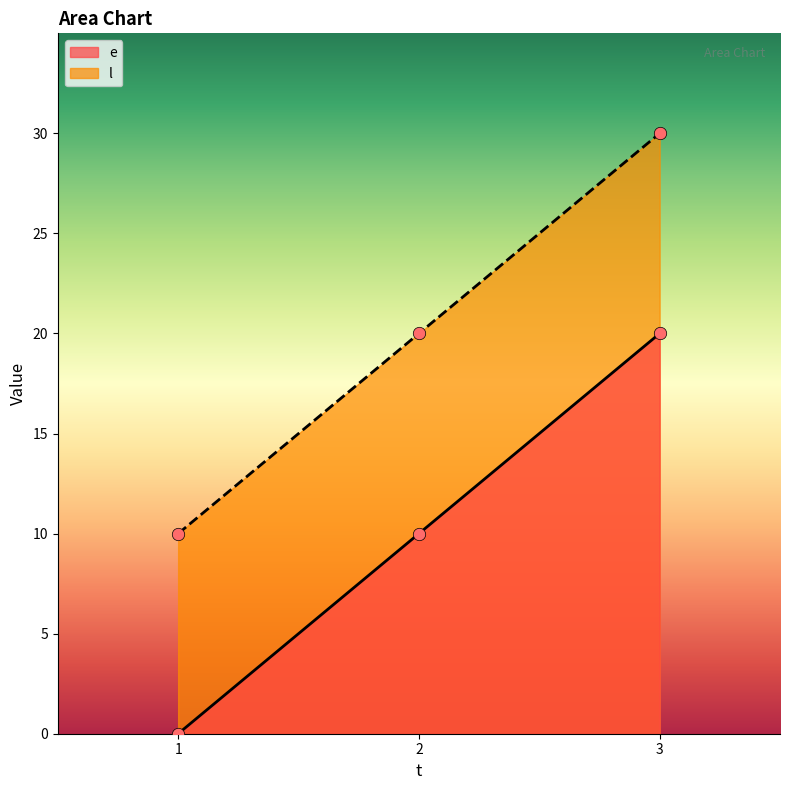

Which series reaches the minimum Y coordinate?

e